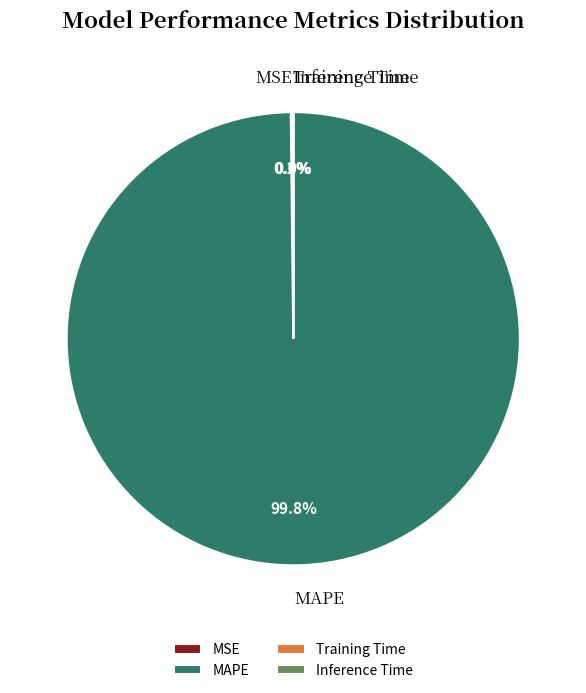

Which slice represents more than half of the pie?

MAPE